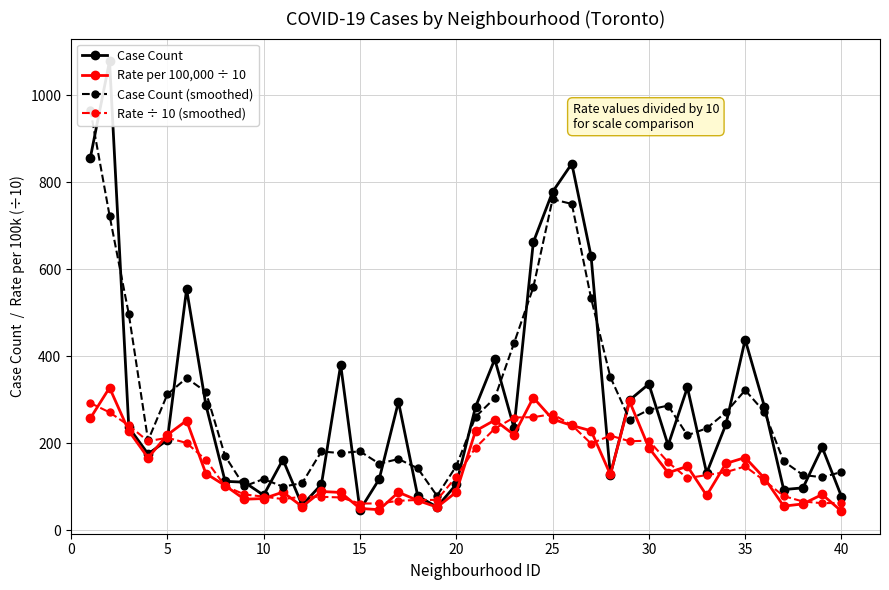

True or false: Rate ÷ 10 (smoothed) has more than 0 interior local peaks.

True